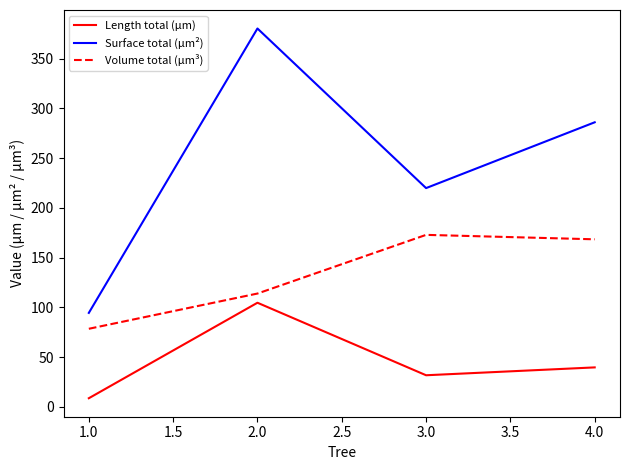

What is the difference between the maximum and minimum values in the Surface total (µm²) series?

285.9